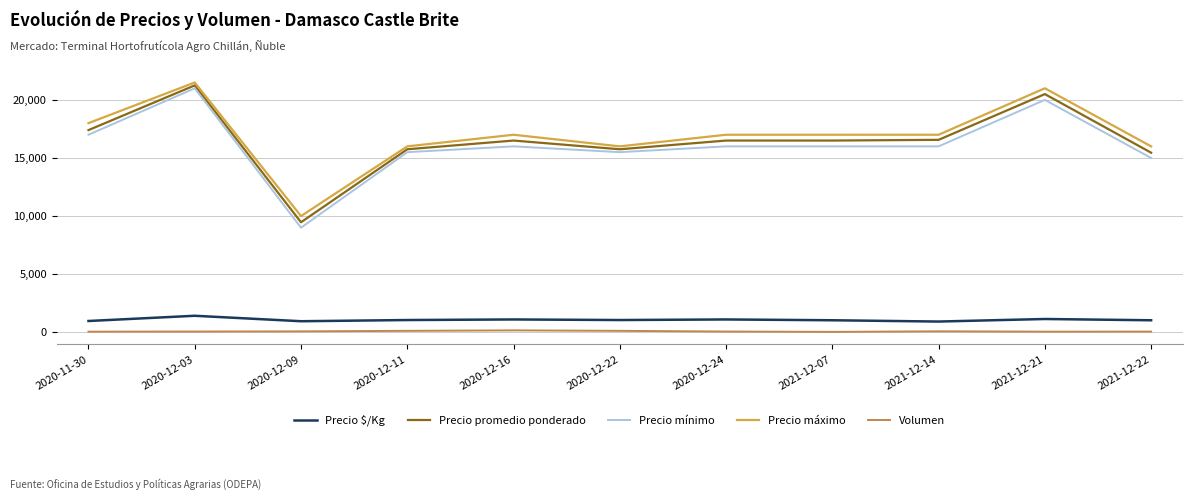

How many lines are shown in the chart?

5